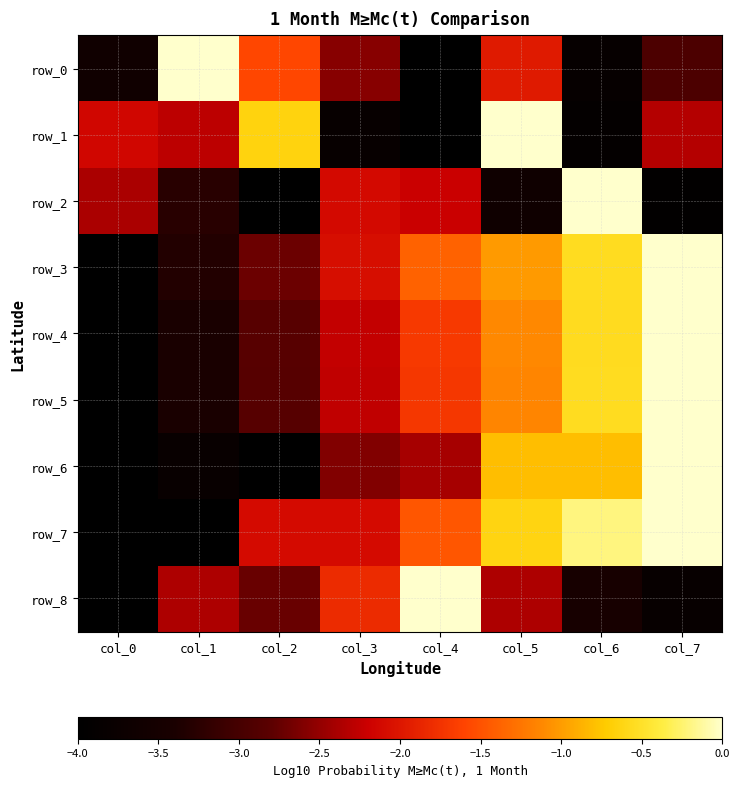

The value of row_6 at col_4 is -0.9. True or false?

False